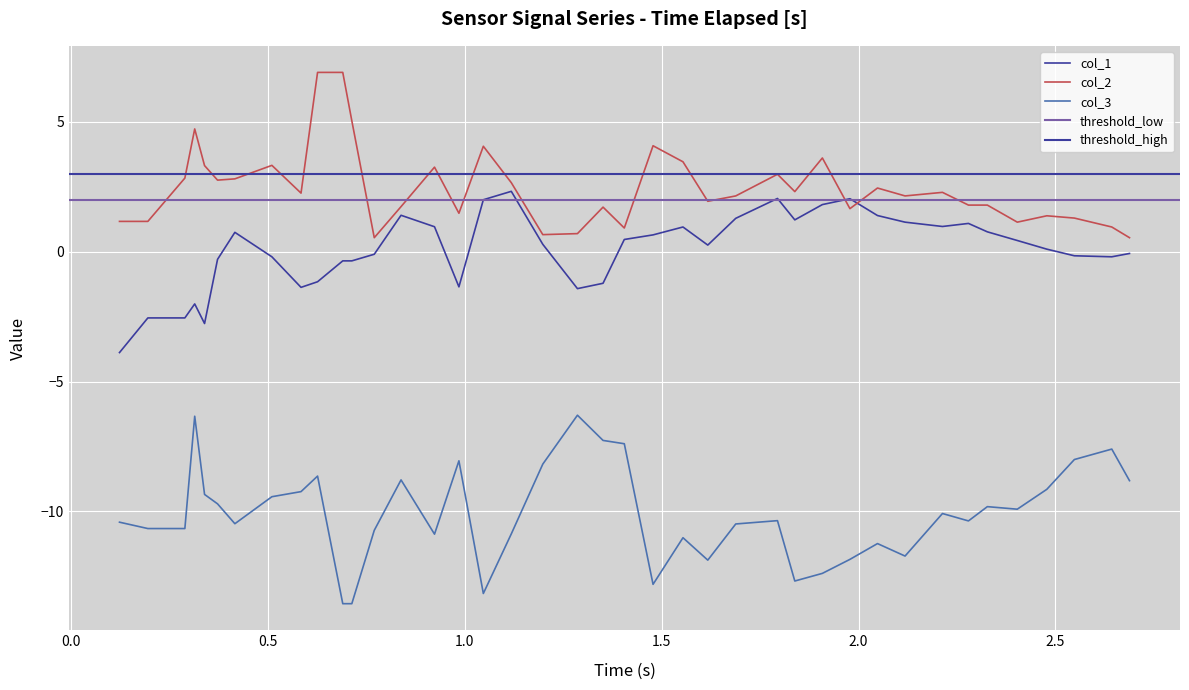

Is the value of col_3 at 27 greater than the value of col_1 at 9?

No